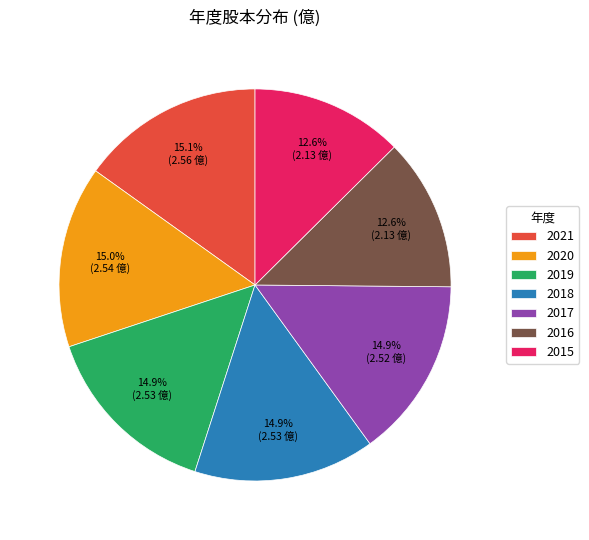

Does any single category account for the majority?

No